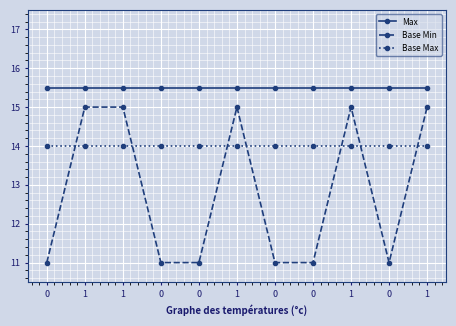

Is this an area chart (filled region under the line)?

No